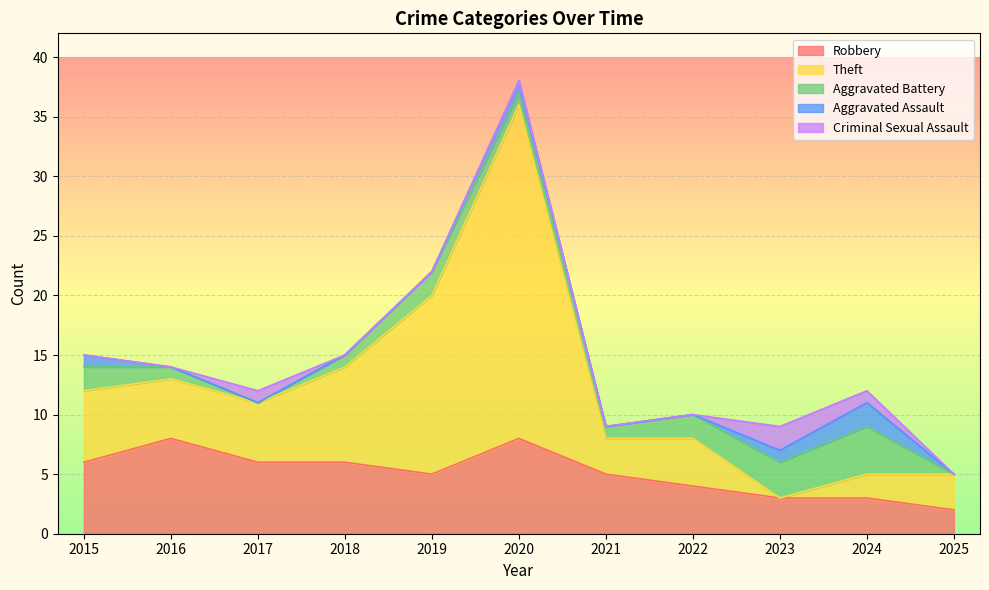

True or false: Theft has more than 0 points higher than both neighbors.

True